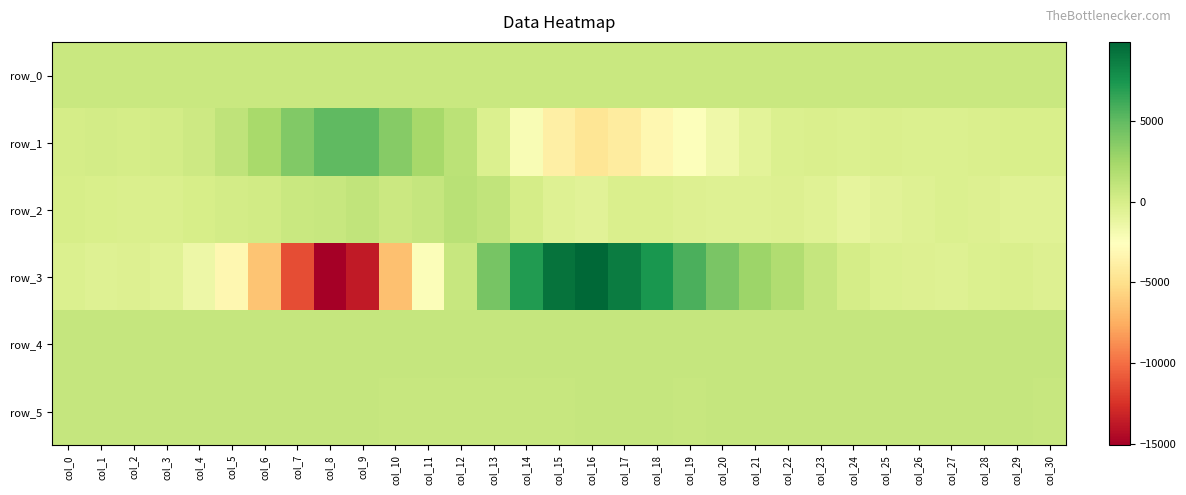

The row_4 series shows 1419.7 at col_29. True or false?

False